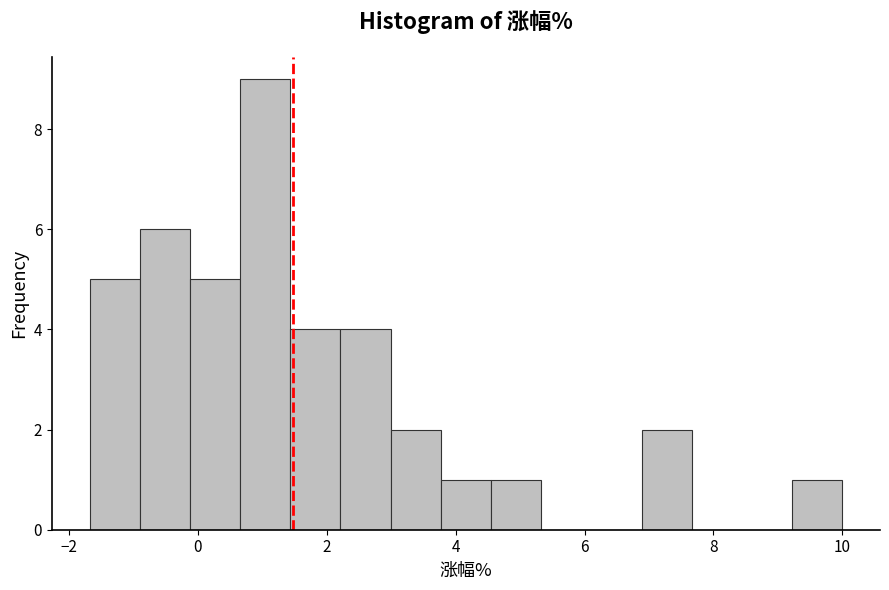

Around what value on the x-axis is the tallest bar? Give the approximate position of its centre, as read against the axis.

1.0